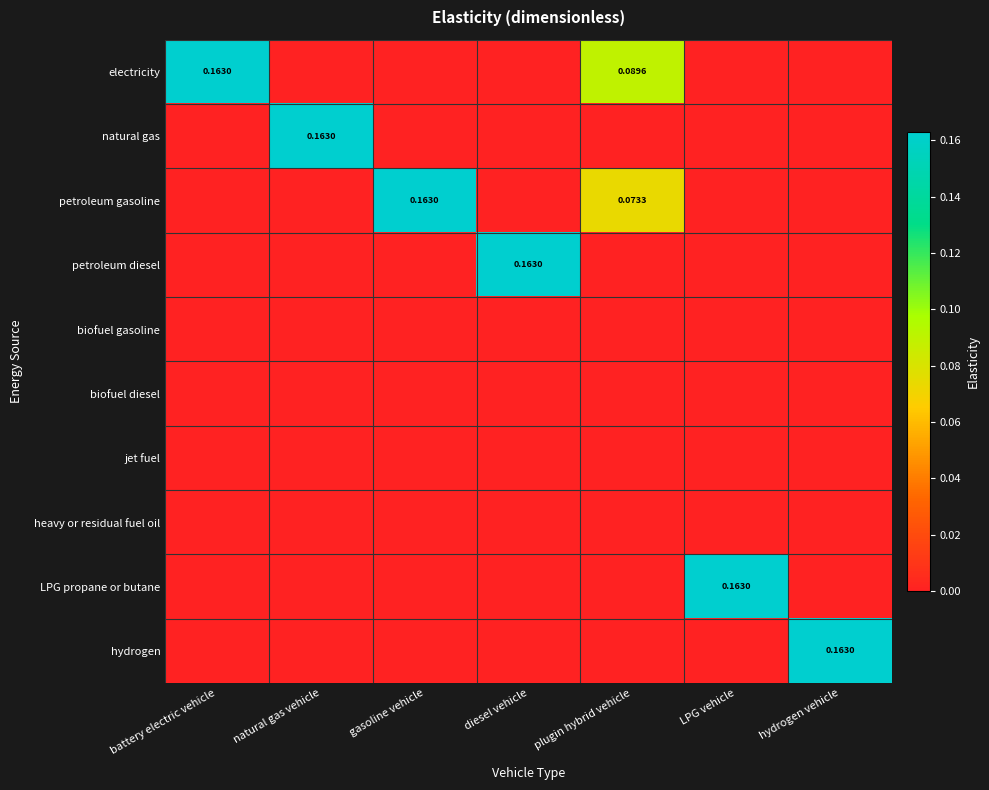

How many positive values does the electricity series have?

2